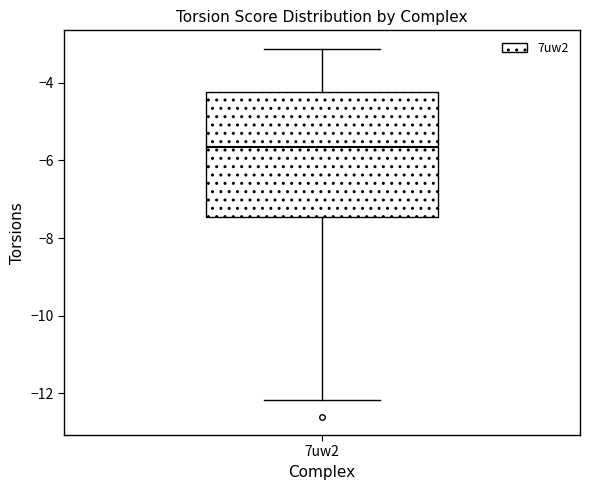

Read this box plot against the y-axis: the position of the median line, the range covered by the box, and the ends of both whiskers. The values are not printed on the chart, so give them approximately, as read against the axis.

median -5.6, box -7.4 to -4.2, whiskers -12.2 to -3.2